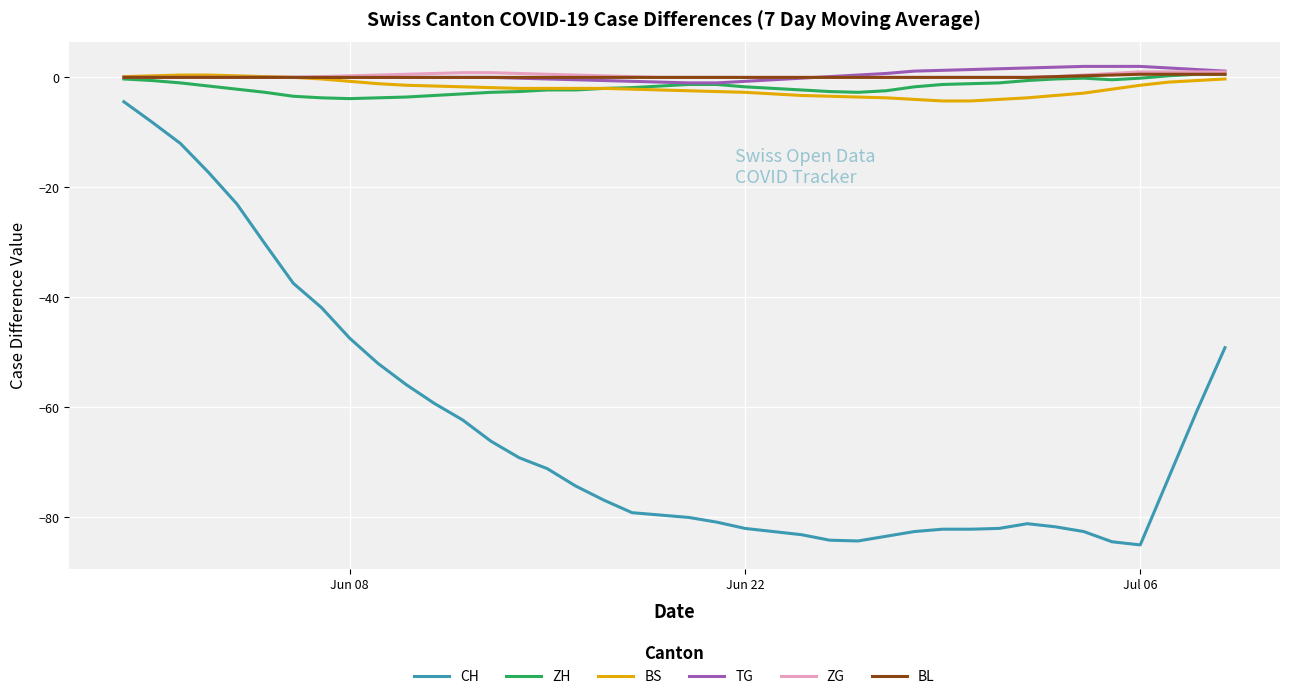

Which series has the widest spread of values?

CH